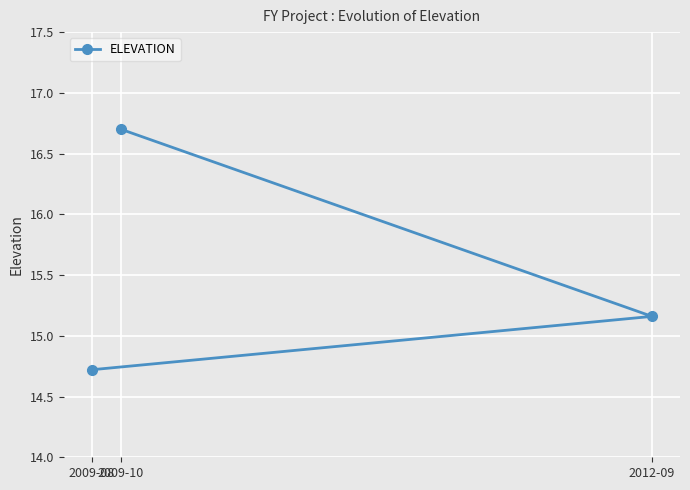

What is the change in value from 2009-08 to 2012-09?

+0.4